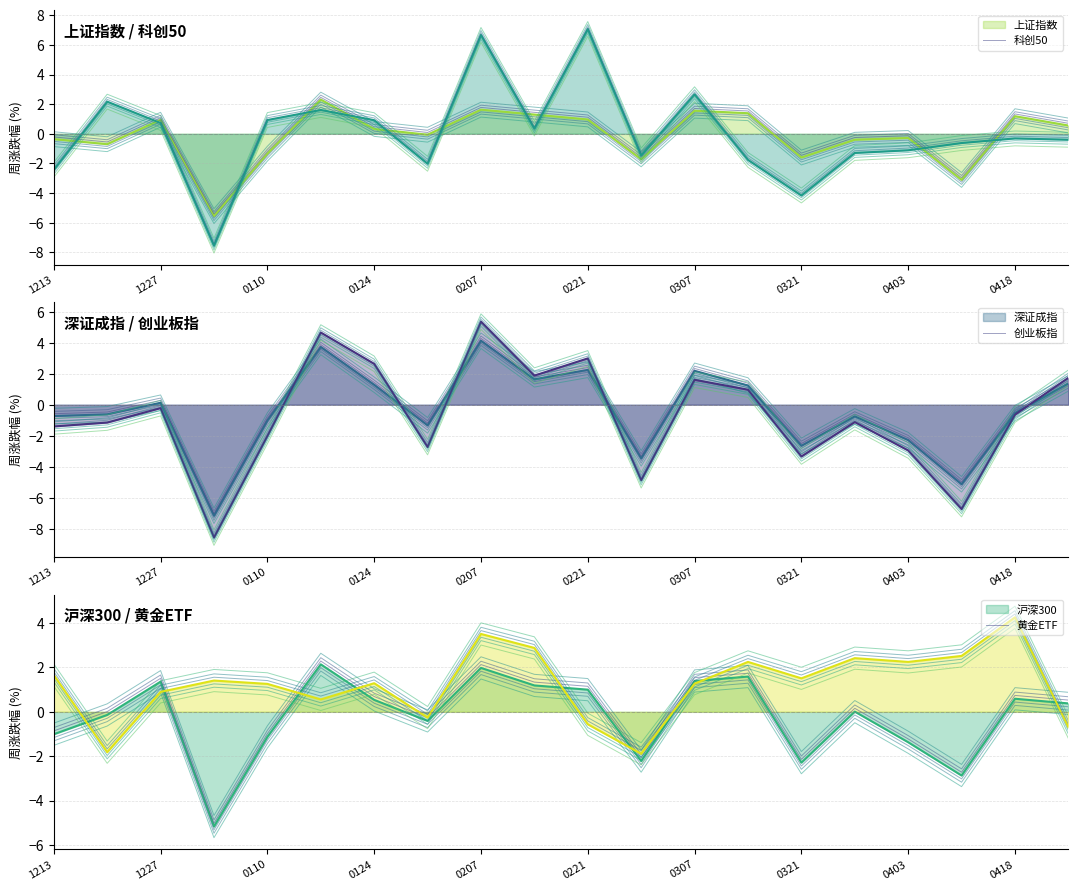

Between 0418 and 0307, which is larger?

0307